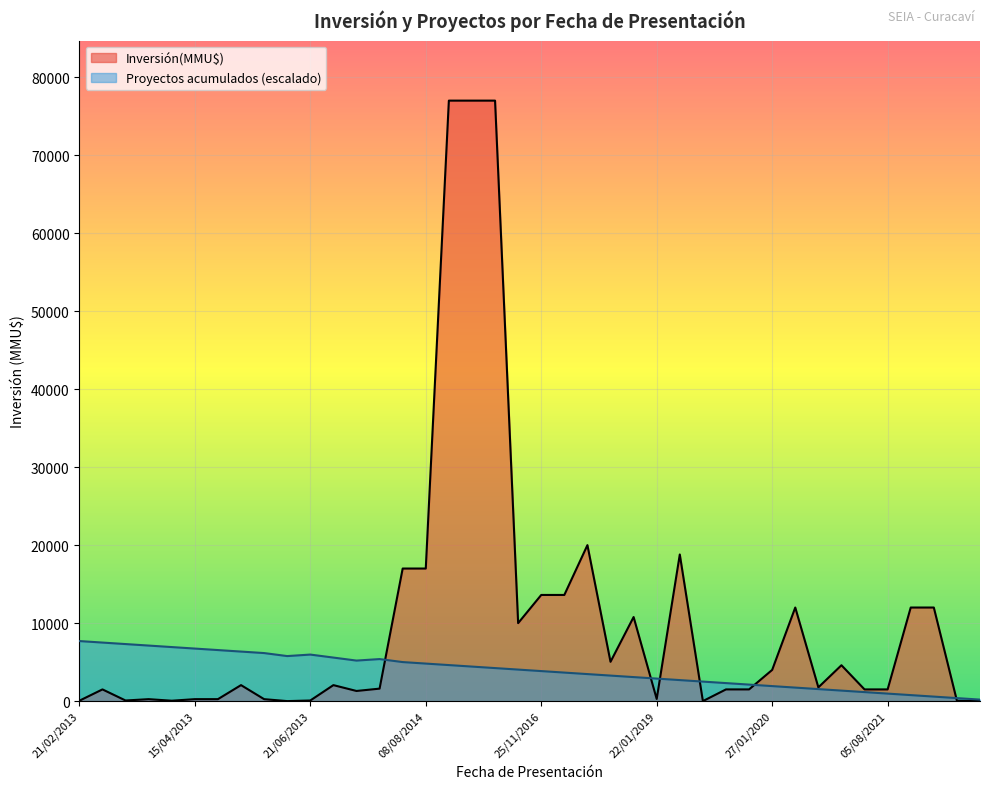

What is the greatest value displayed?

77000.0